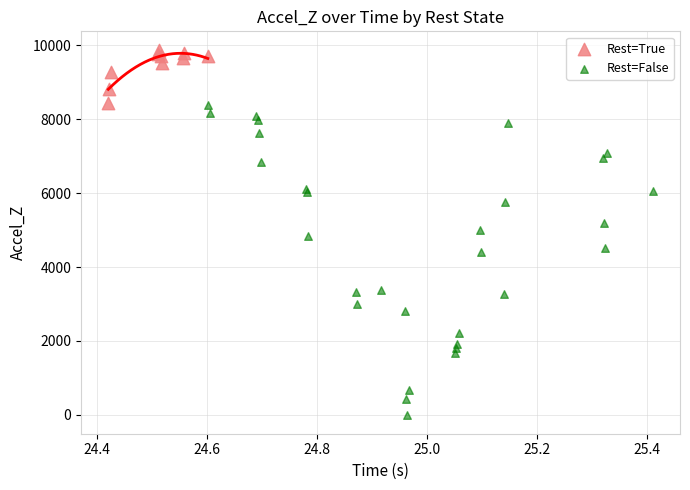

Which series contains the highest Y value?

Rest=True